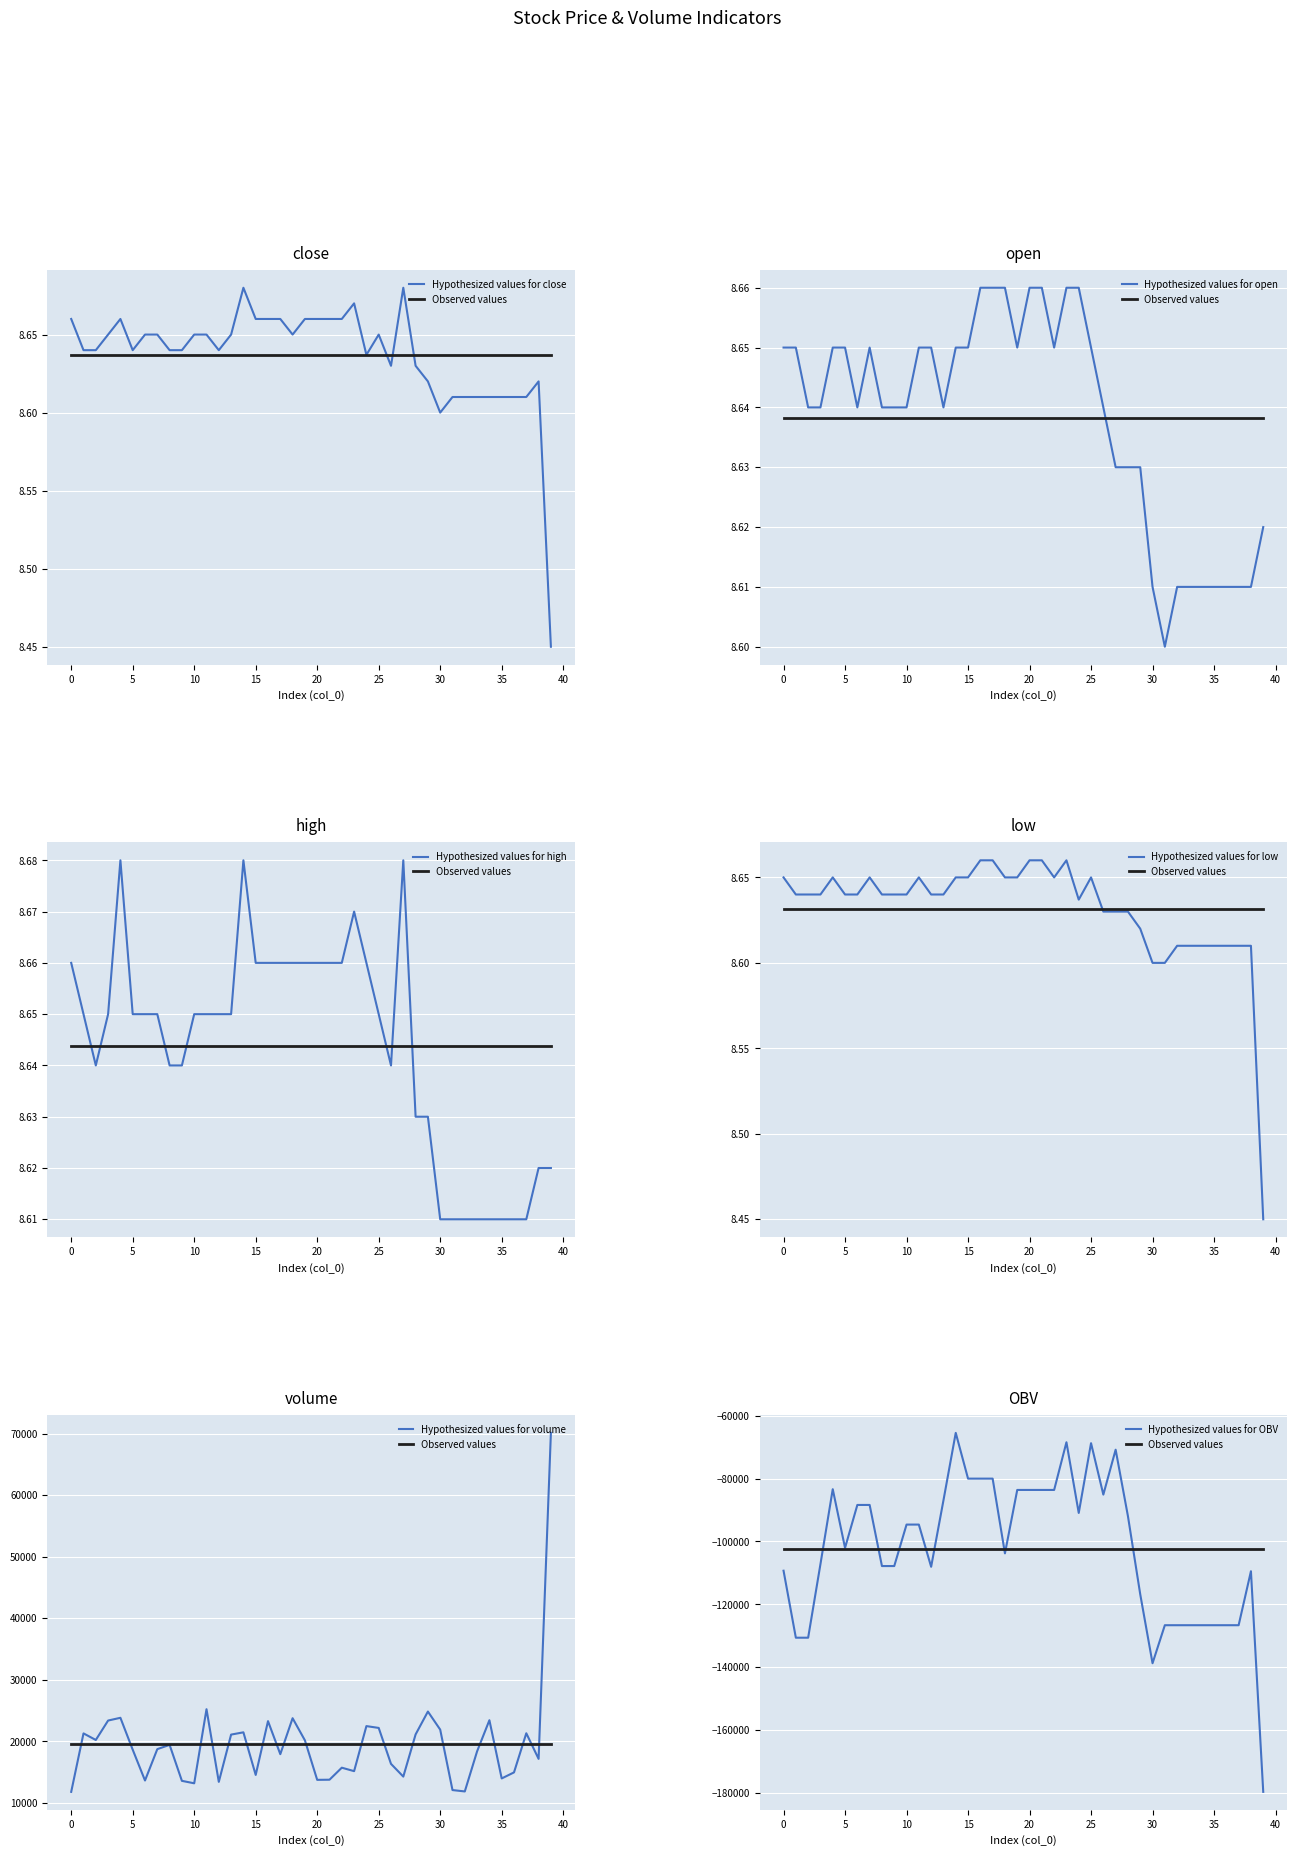

Is the value of low at 18 greater than the value of OBV at 28?

Yes